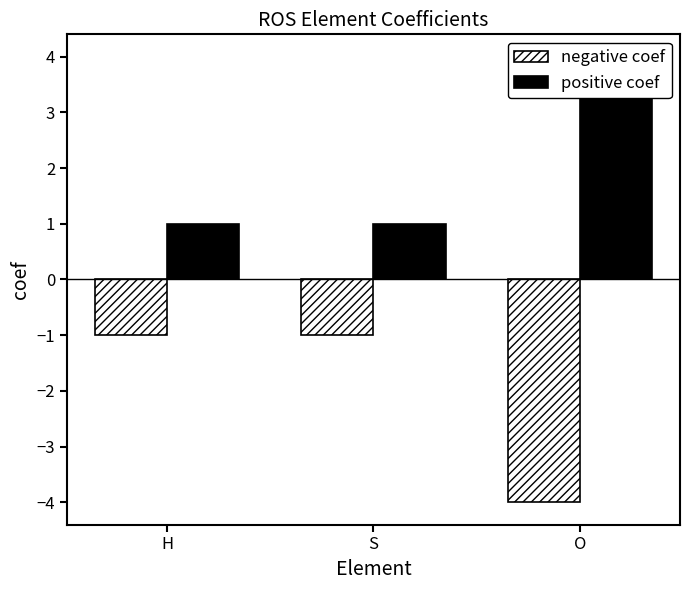

At H, list the series in order from largest to smallest.

positive coef, negative coef